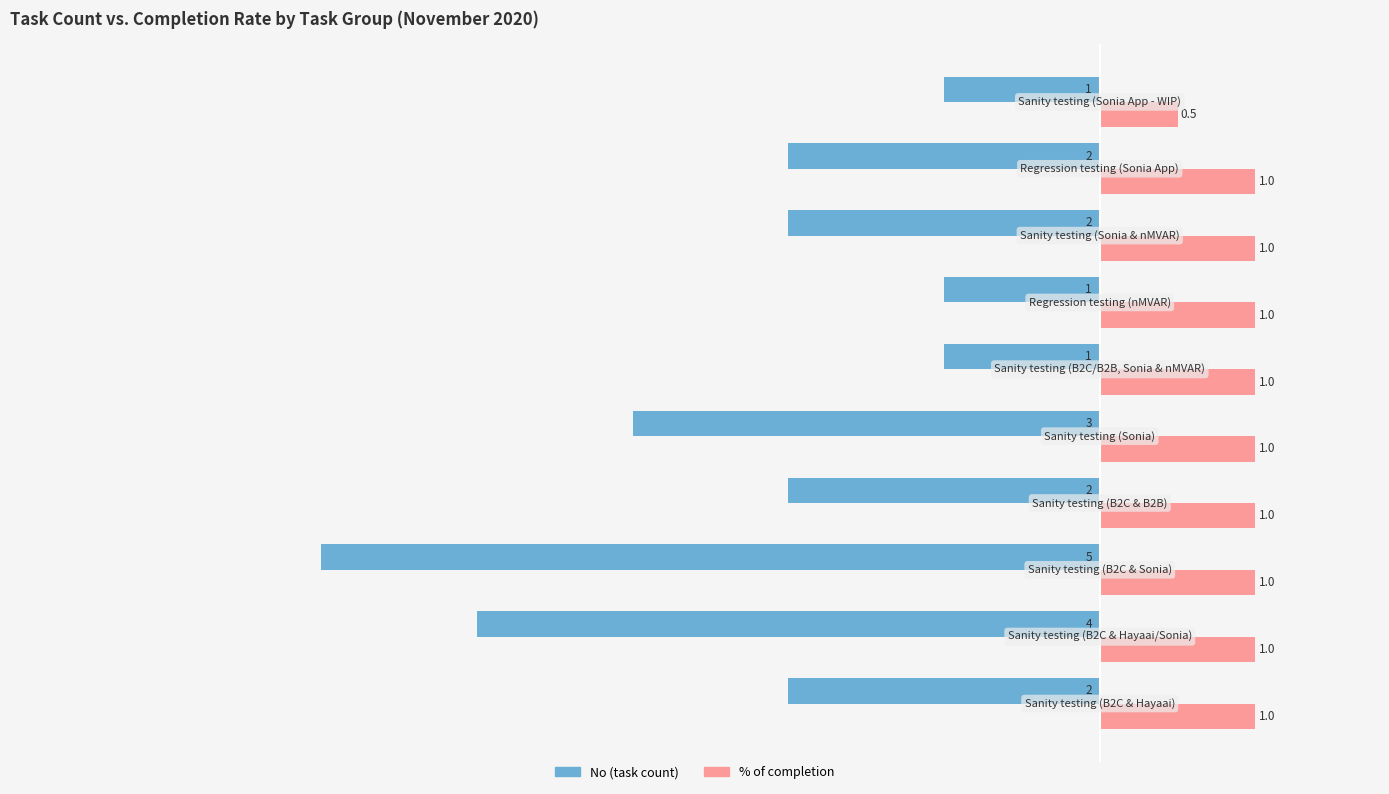

What is the minimum value shown in the chart?

-5.0